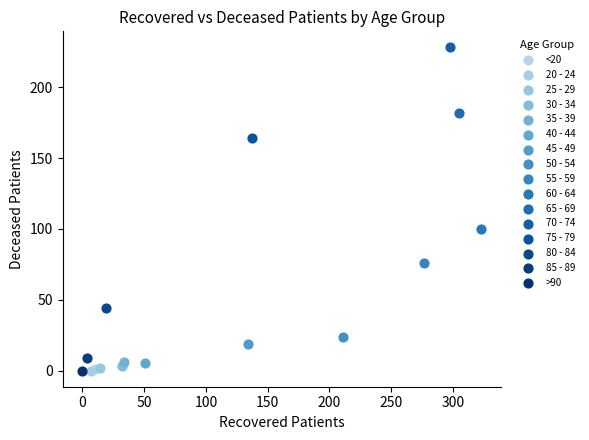

What are all the series names shown in the legend?

<20, 20 - 24, 25 - 29, 30 - 34, 35 - 39, 40 - 44, 45 - 49, 50 - 54, 55 - 59, 60 - 64, 65 - 69, 70 - 74, 75 - 79, 80 - 84, 85 - 89, >90